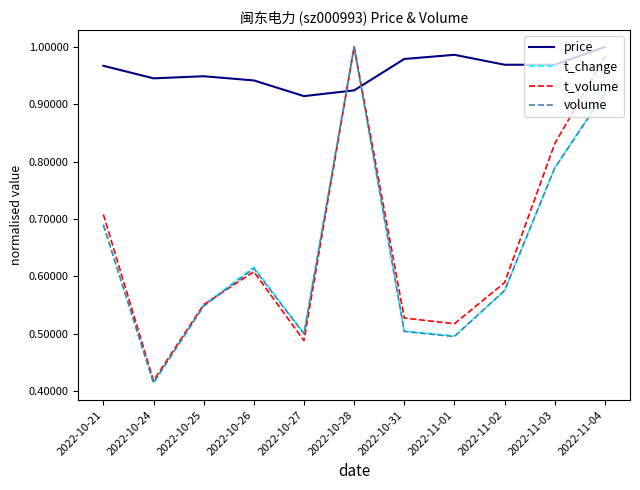

The value of t_change at 2022-10-31 is 0.5. True or false?

True